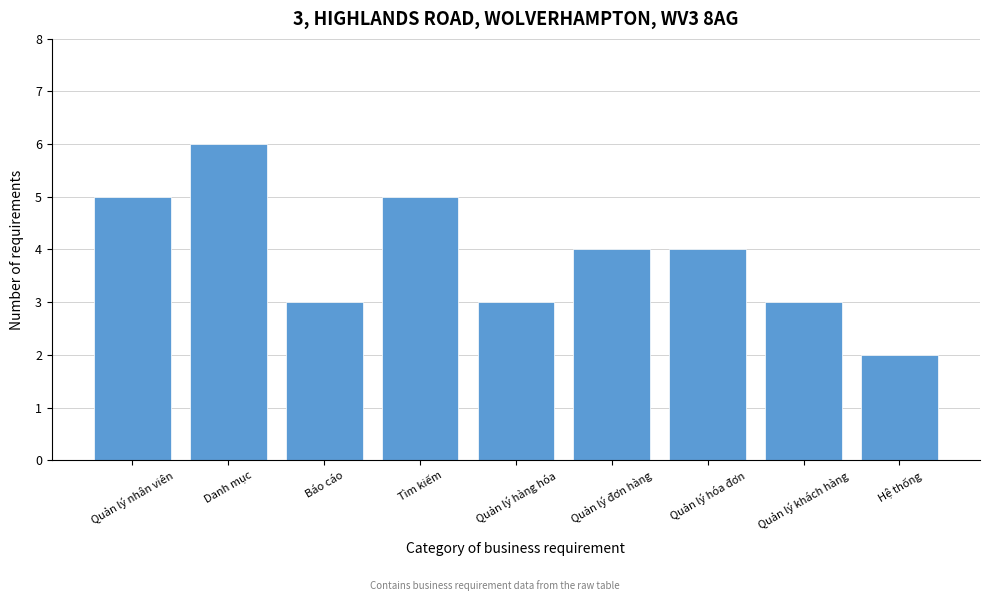

Reading left to right, list all the values displayed in this chart.

Quản lý nhân viên=5	Danh mục=6	Báo cáo=3	Tìm kiếm=5	Quản lý hàng hóa=3	Quản lý đơn hàng=4	Quản lý hóa đơn=4	Quản lý khách hàng=3	Hệ thống=2